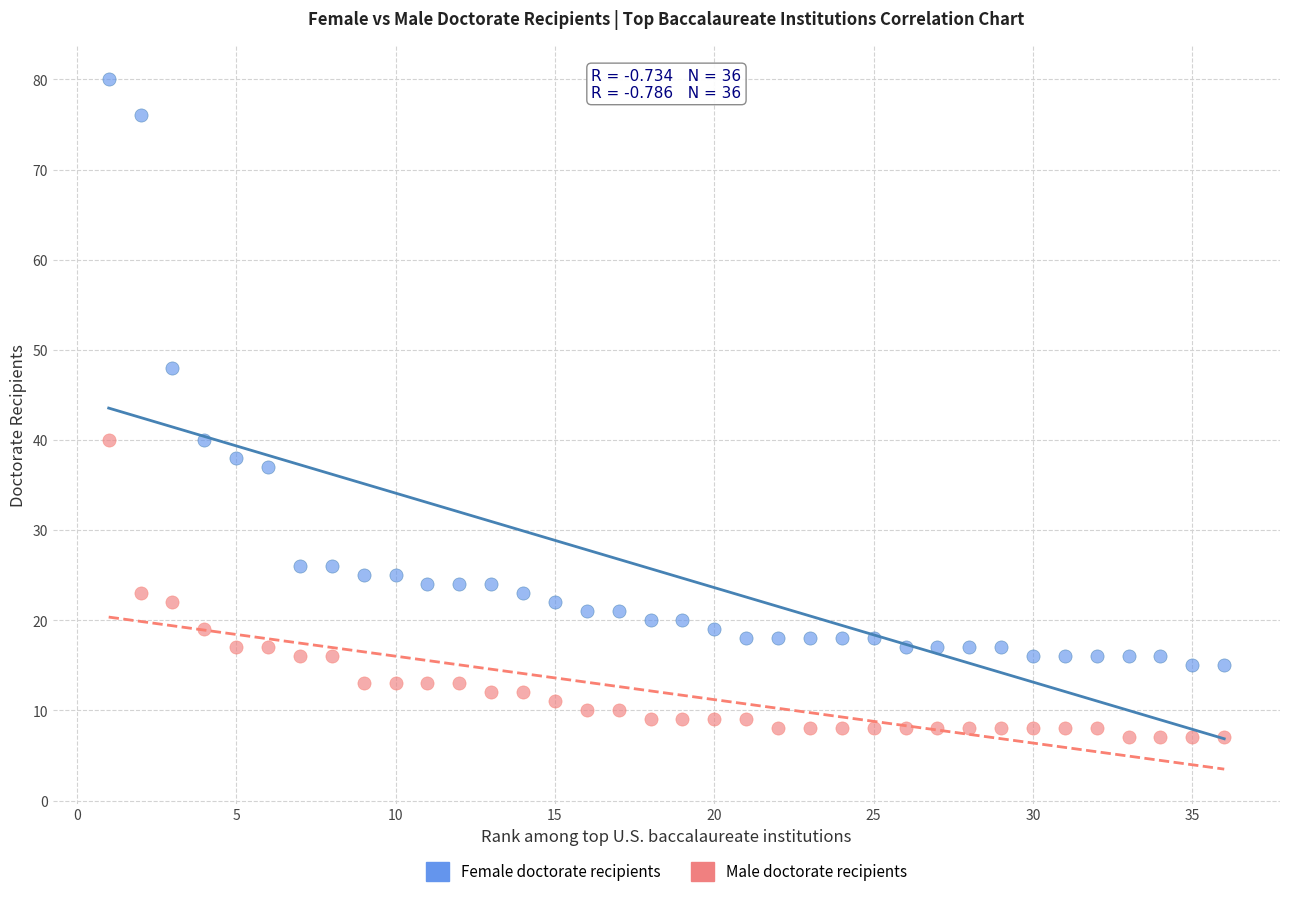

Which series has the largest Y range (max minus min)?

Female doctorate recipients